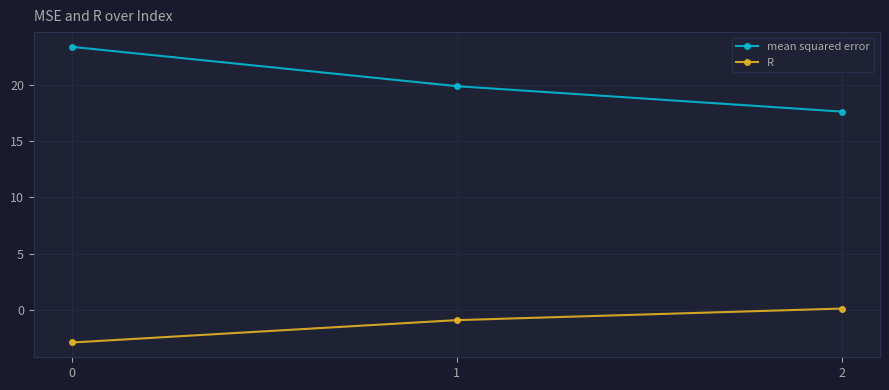

Which series has the largest total across all categories?

mean squared error